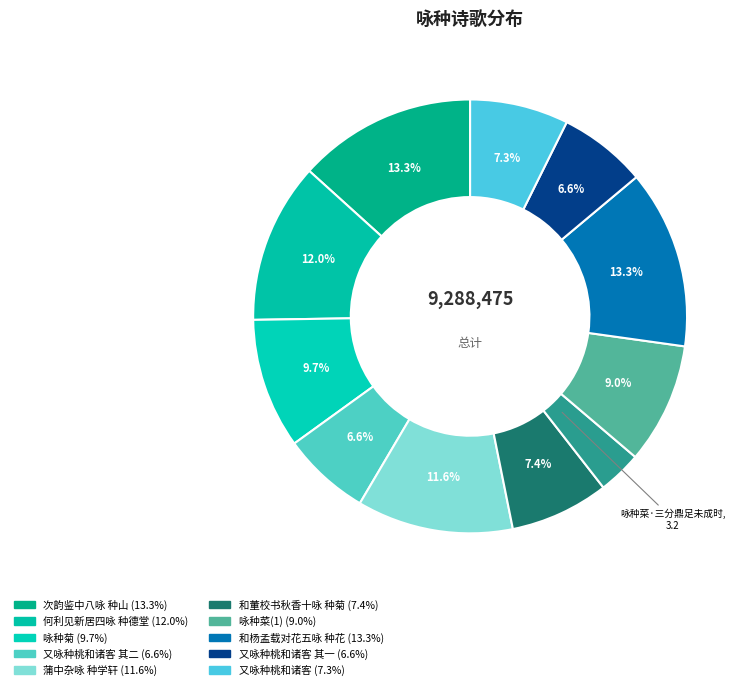

To the nearest percent, what is the average slice percentage?

9%